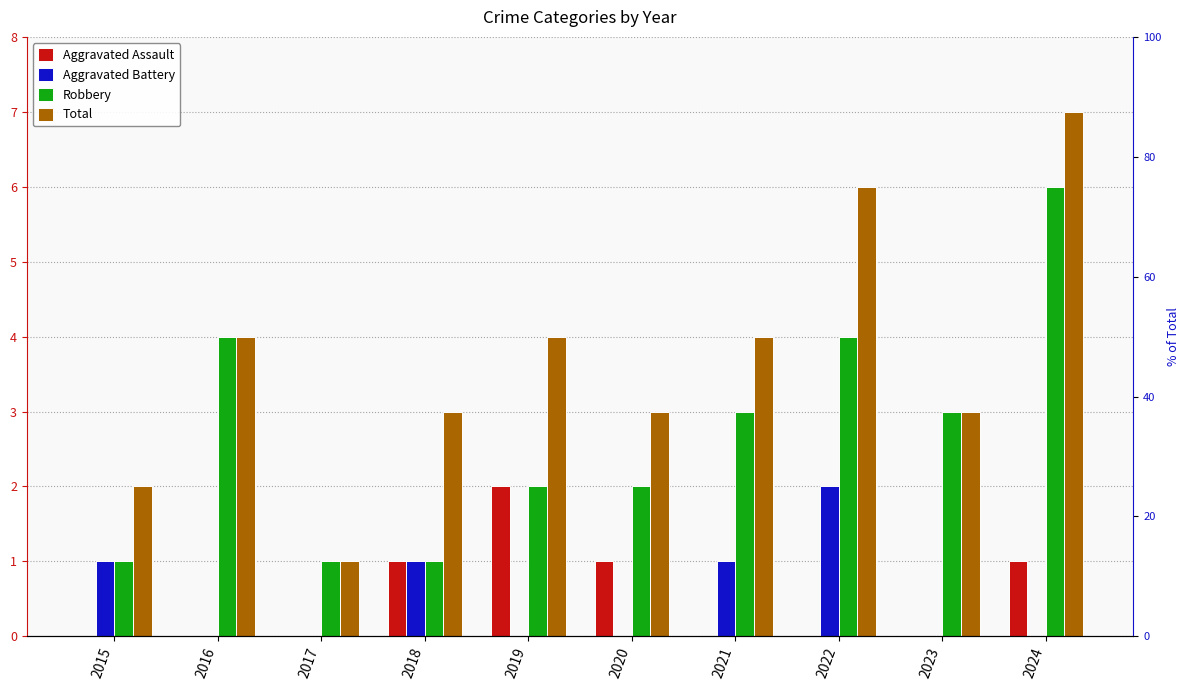

What is the difference between the second highest and minimum values in the Aggravated Assault series?

1